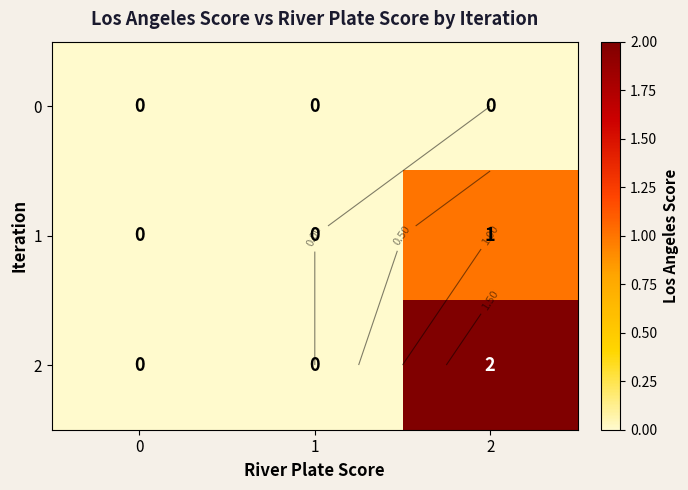

Is the value of 2 at 2 greater than the value of 0 at 0?

Yes